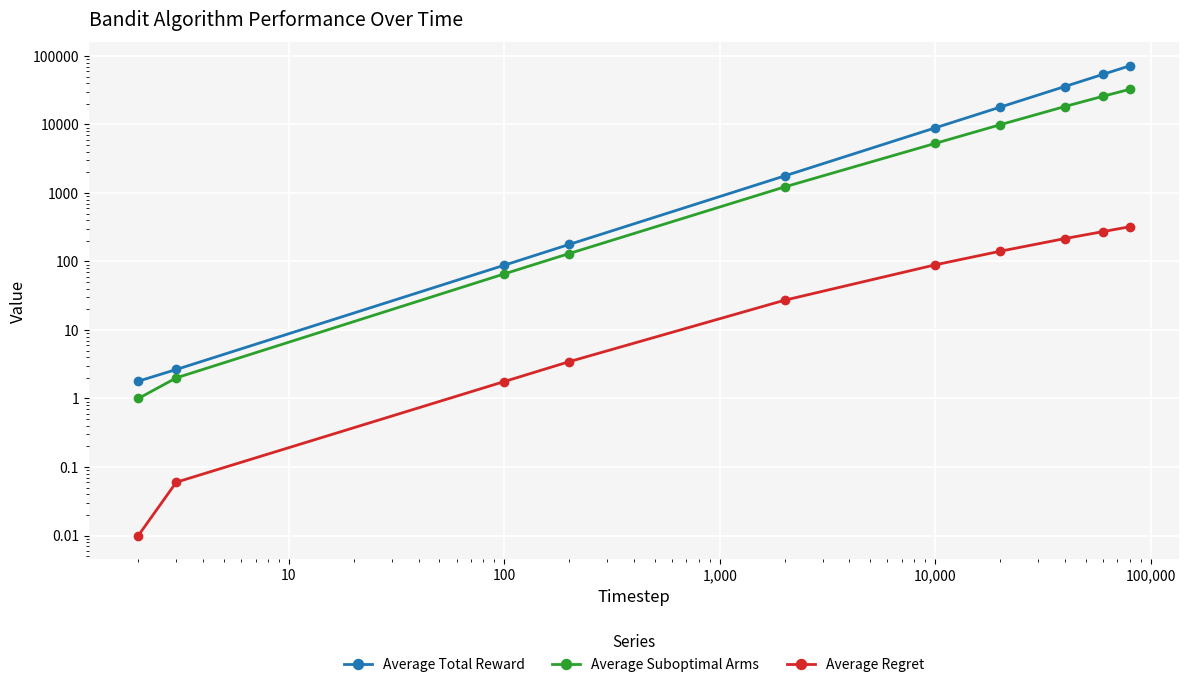

Between 10,000 and 100,000, which series saw the biggest shift?

Average Total Reward